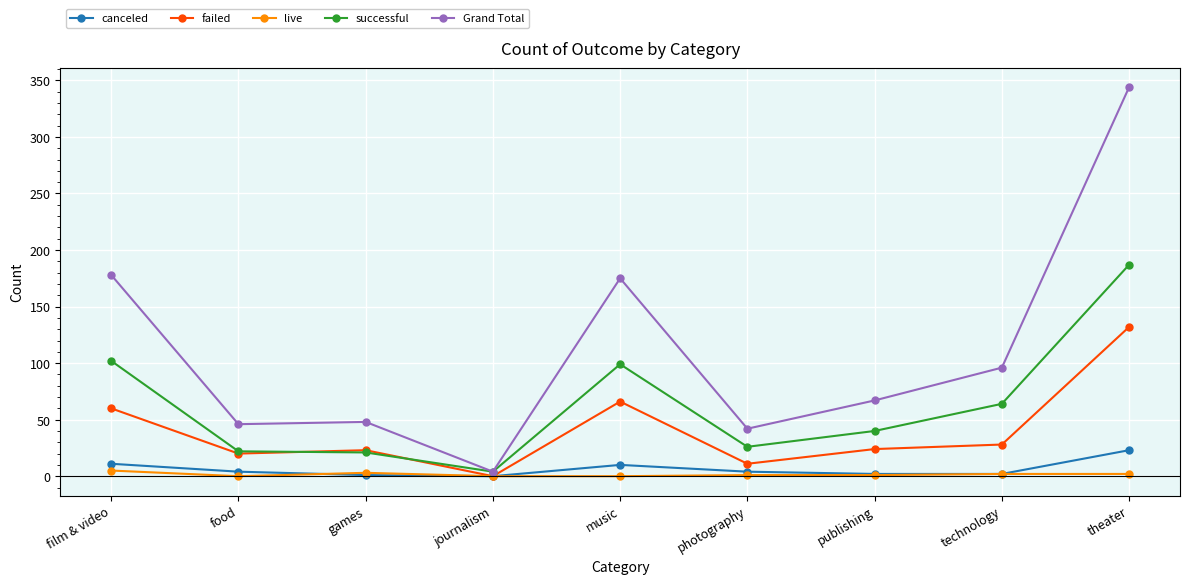

Count the number of categories in the chart.

9